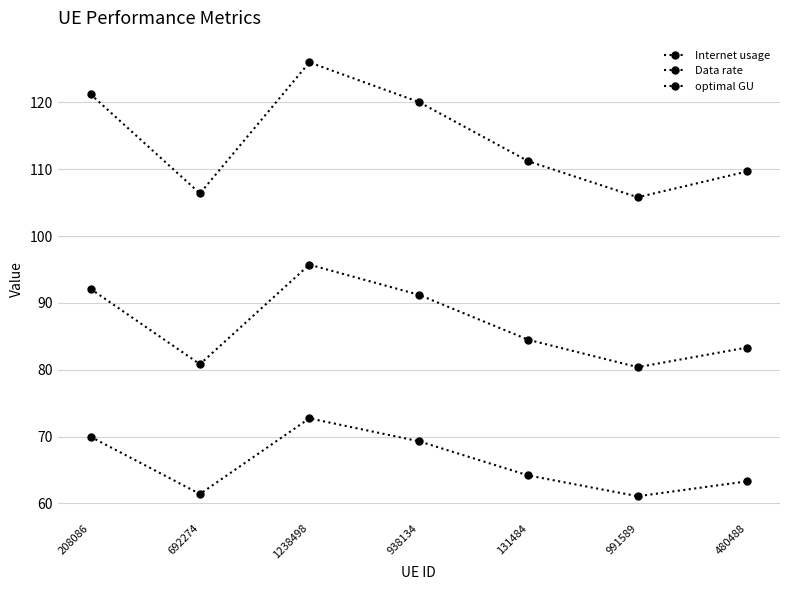

What is the label of the 4th point from the right?

938134